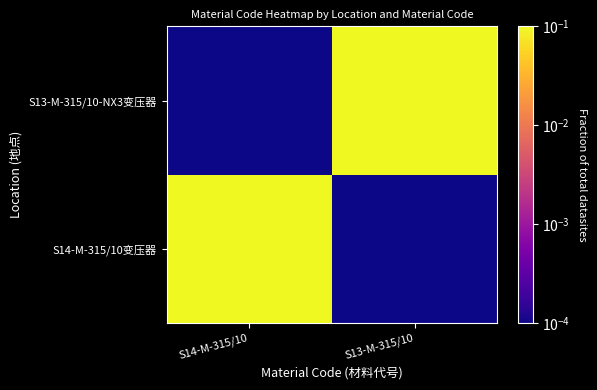

Reading left to right, transcribe all the data shown in this chart.

S14-M-315/10变压器: S14-M-315/10=1.0	S13-M-315/10=0.0
S13-M-315/10-NX3变压器: S14-M-315/10=0.0	S13-M-315/10=1.0